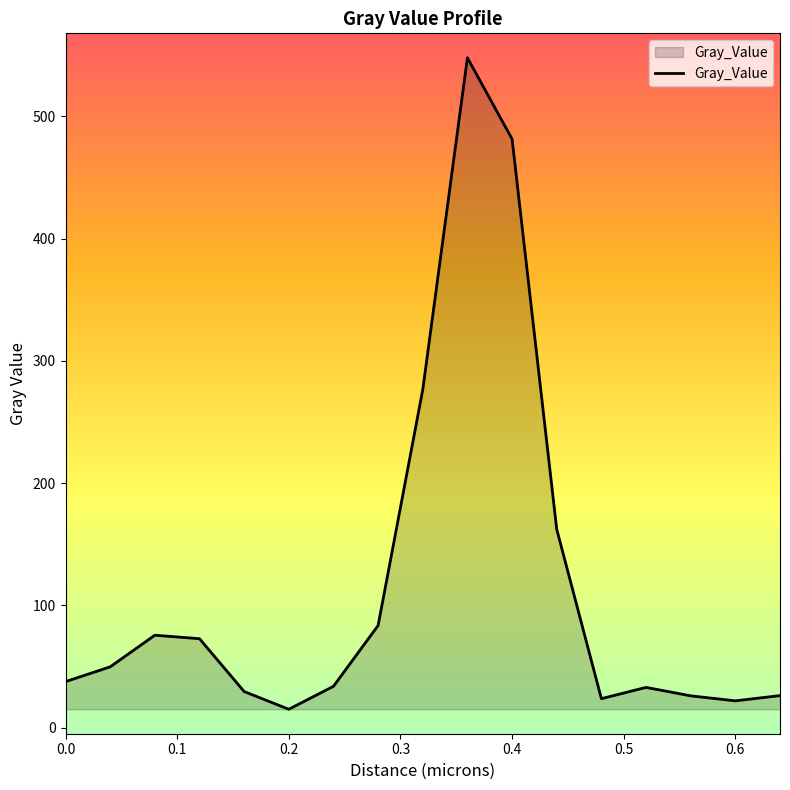

What is the difference between the maximum and minimum values?

533.0